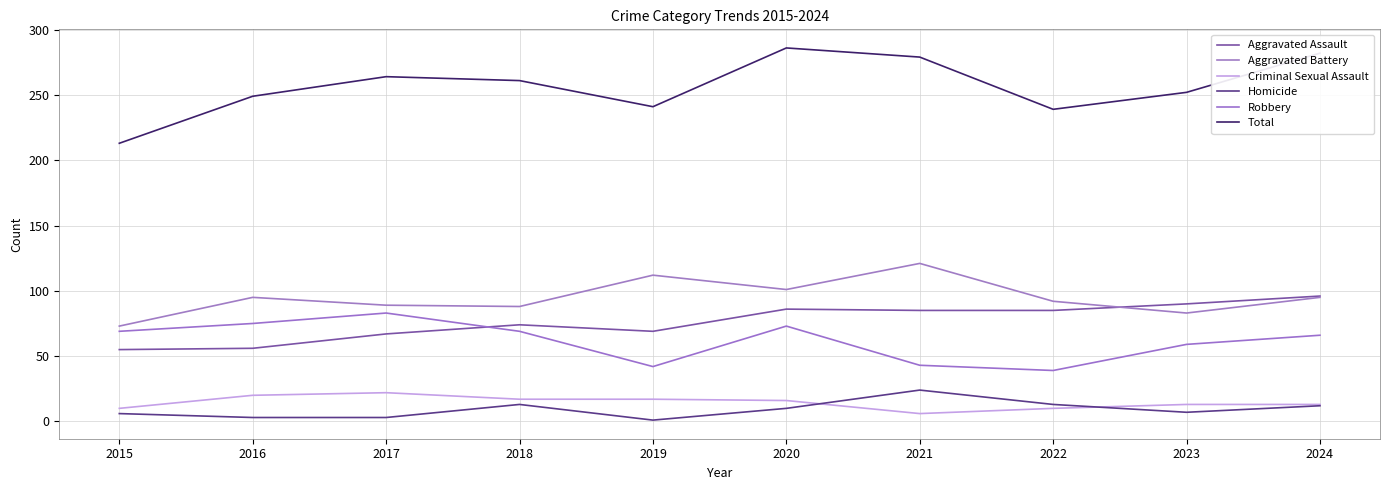

Rank the categories by Criminal Sexual Assault value from lowest to highest.

2021, 2015, 2022, 2023, 2024, 2020, 2018, 2019, 2016, 2017